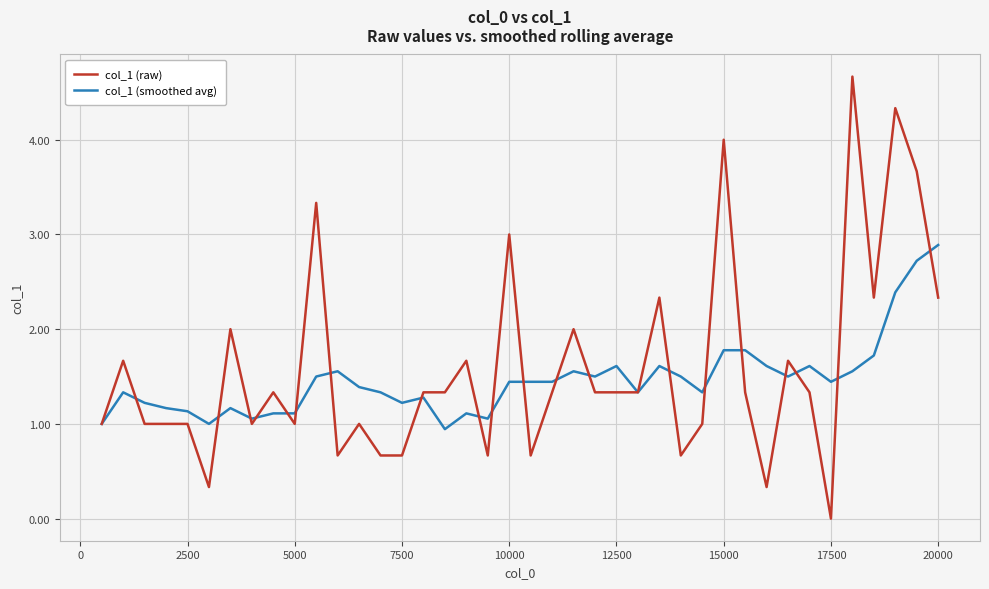

List the series in order of their peak value, highest first.

col_1 (raw), col_1 (smoothed avg)